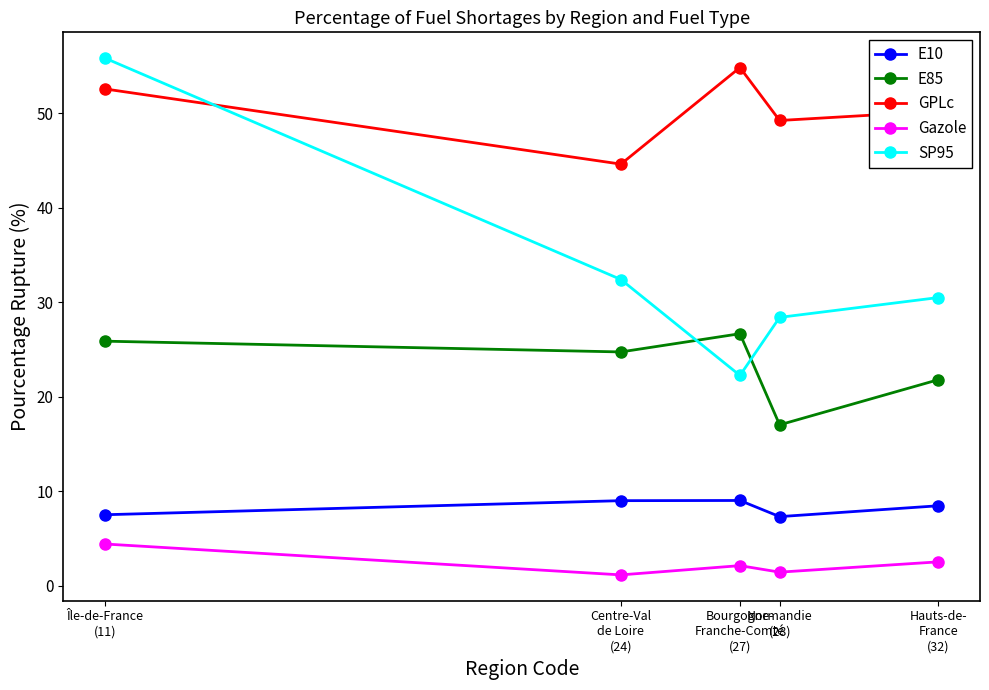

What is the difference between the second highest and minimum values in the GPLc series?

8.0